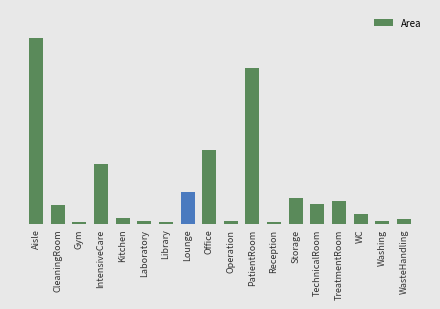

Which has a higher value, Gym or TreatmentRoom?

TreatmentRoom